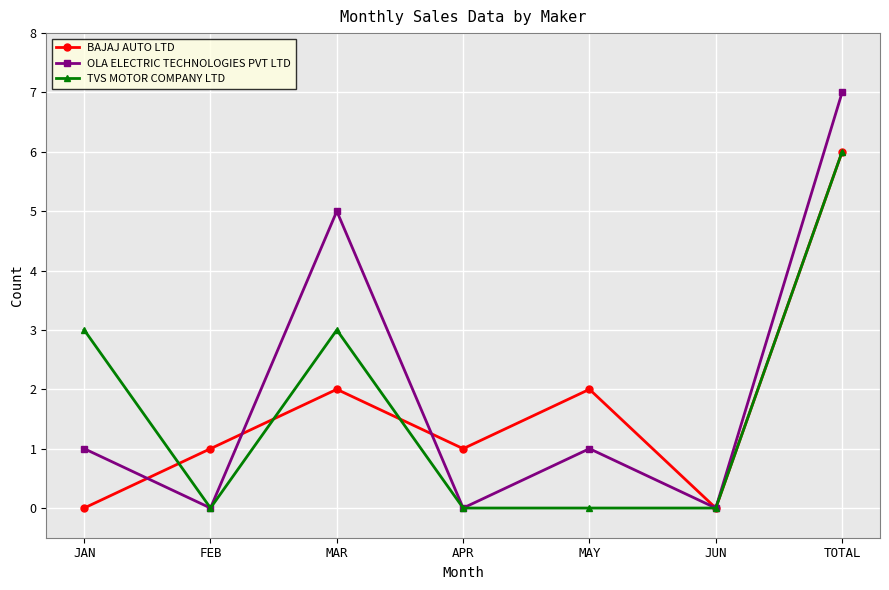

The value of OLA ELECTRIC TECHNOLOGIES PVT LTD at JAN is 1. True or false?

True